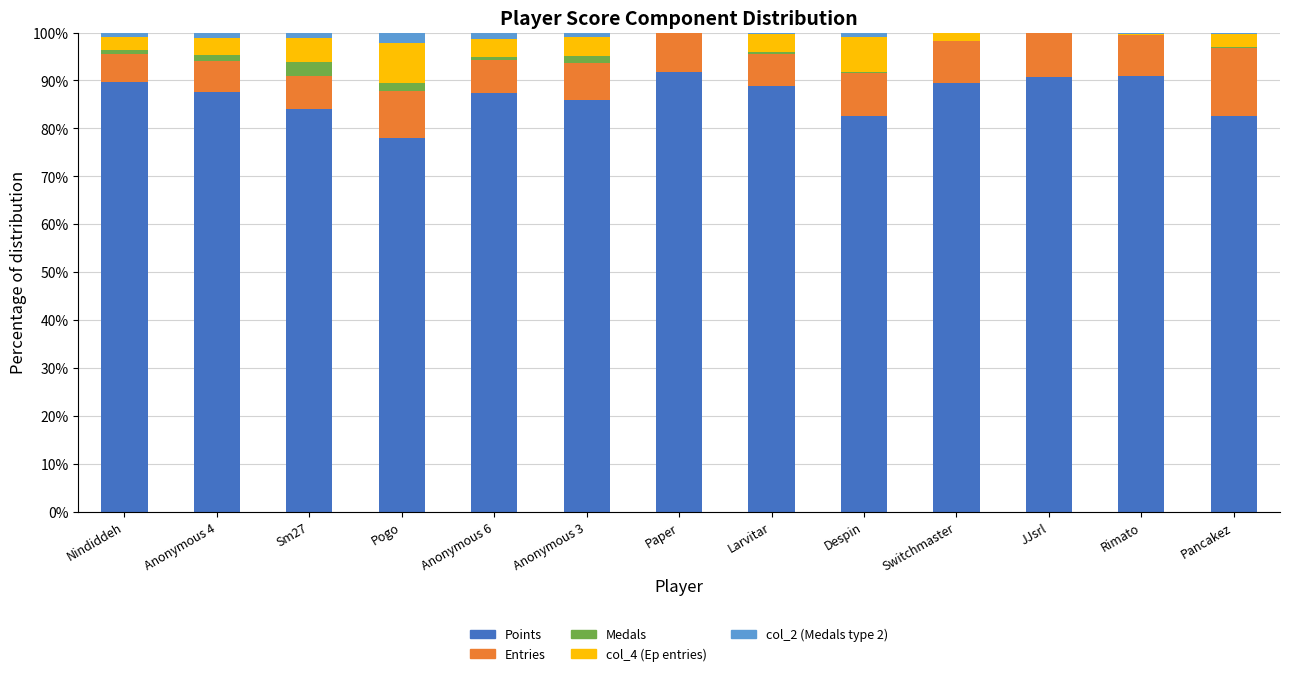

What is the highest value of the Points series?

91.8